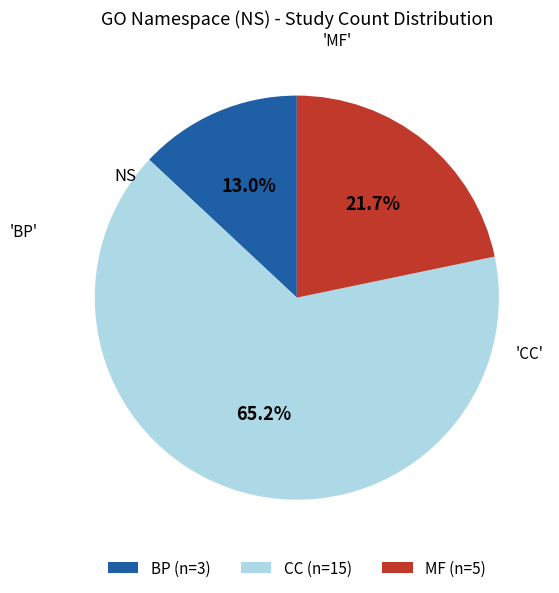

Rank the categories by value from lowest to highest.

BP, MF, CC